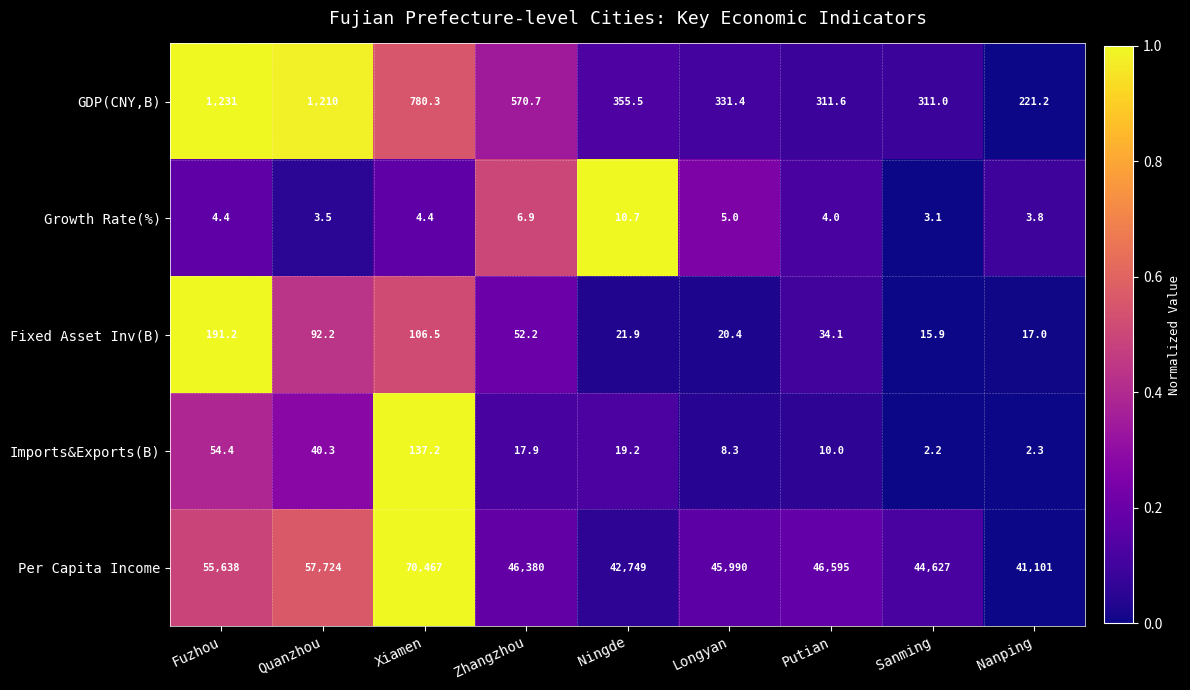

What is the difference between the second highest and minimum values in the GDP(CNY,B) series?

988.8